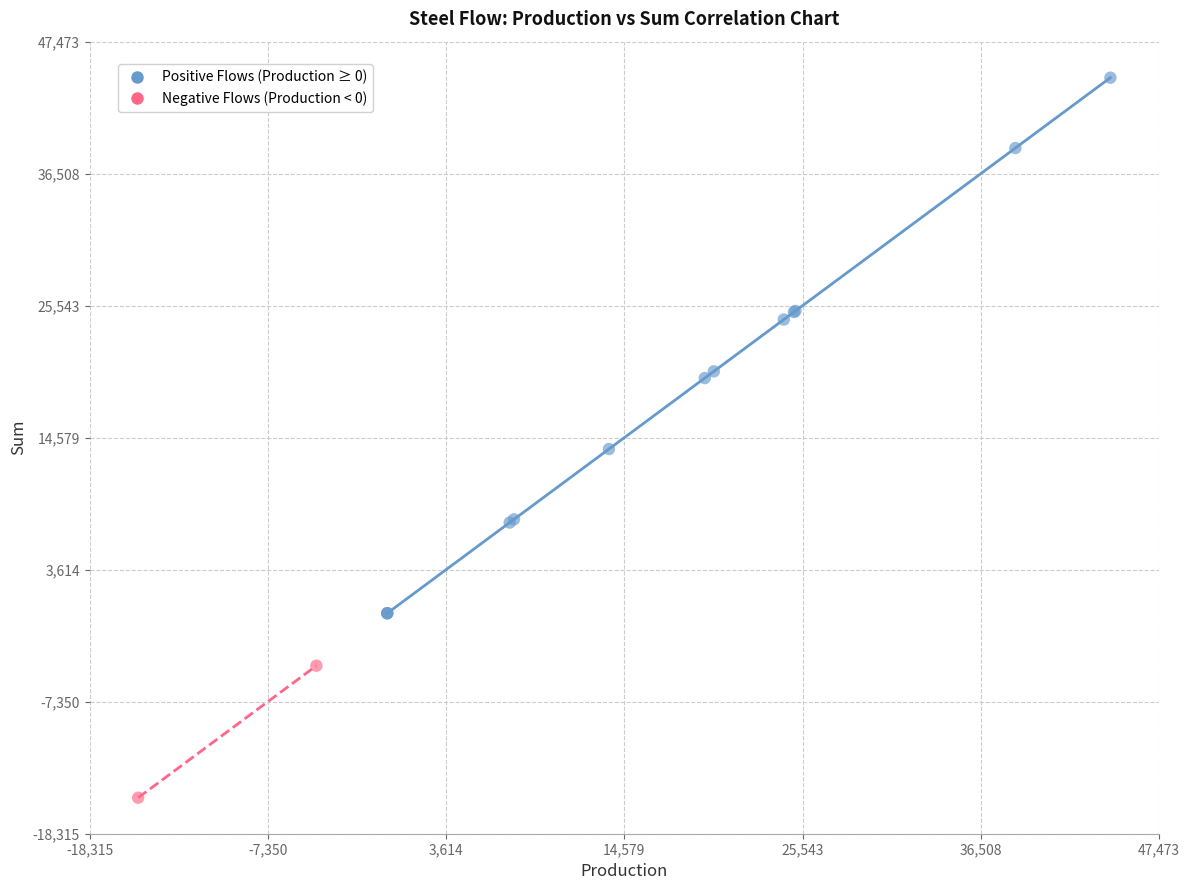

Which series has the largest Y range (max minus min)?

Positive Flows (Production ≥ 0)